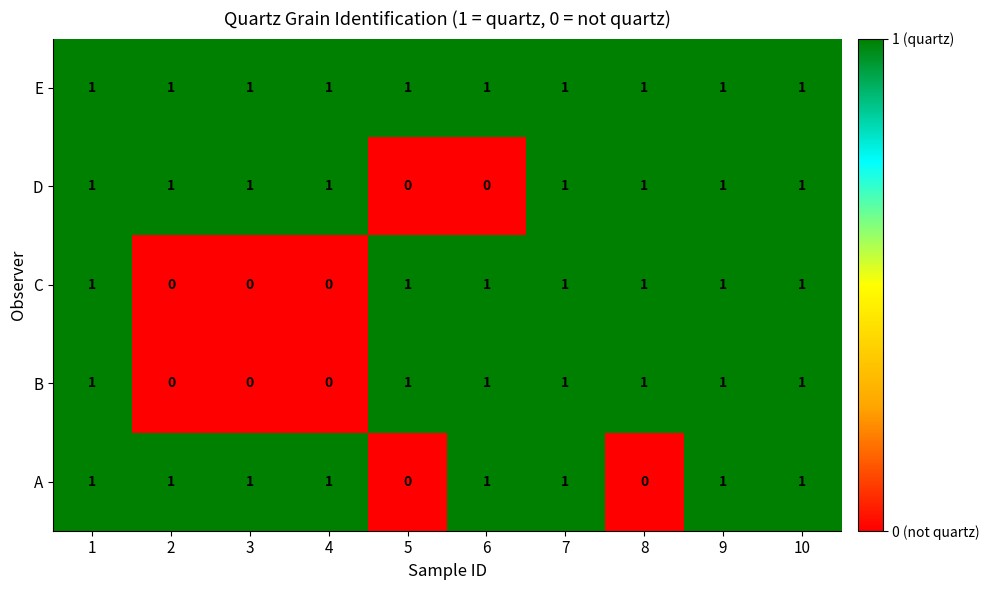

What is the total value across all series at 8?

4